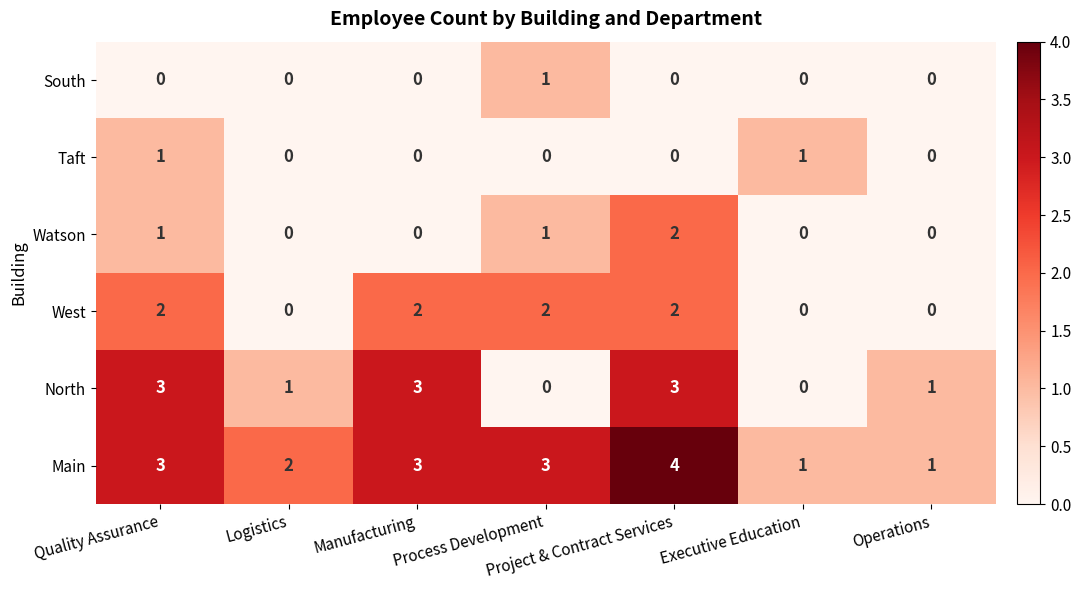

At which category is the sum across all series the highest?

Project & Contract Services